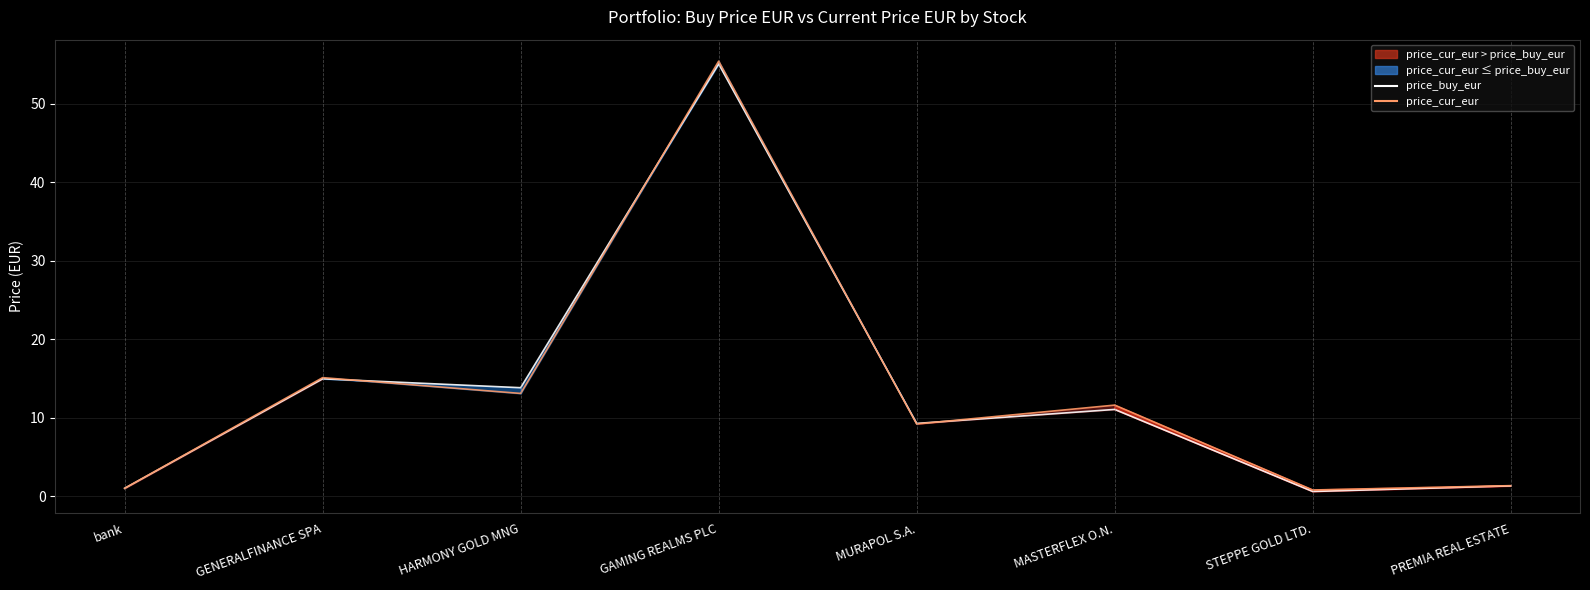

Is it true that price_cur_eur equals 6.8 at MASTERFLEX O.N.?

False